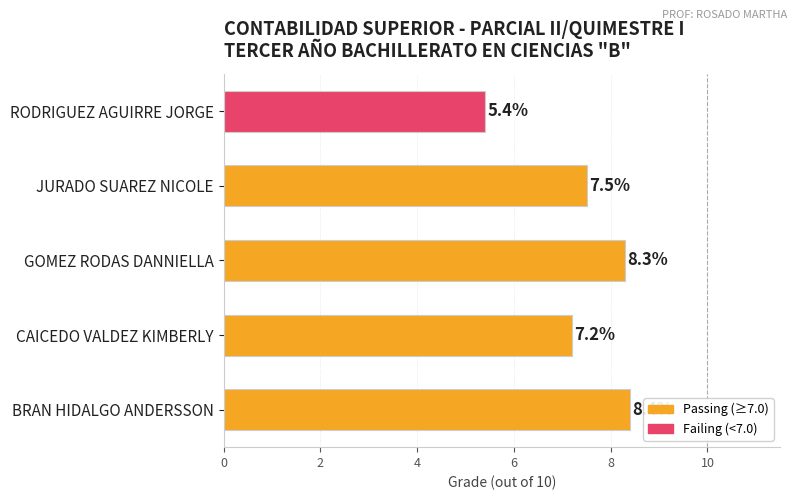

What is the average value?

7.4